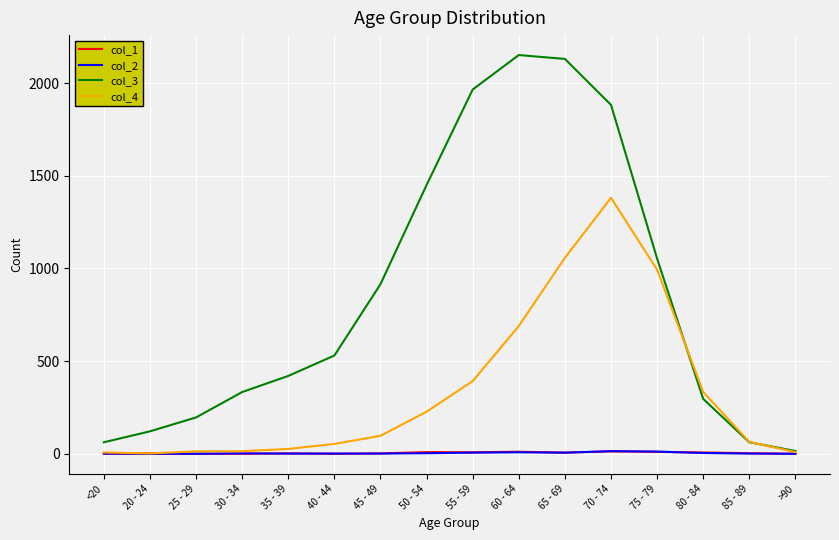

Which series has the largest total across all categories?

col_3